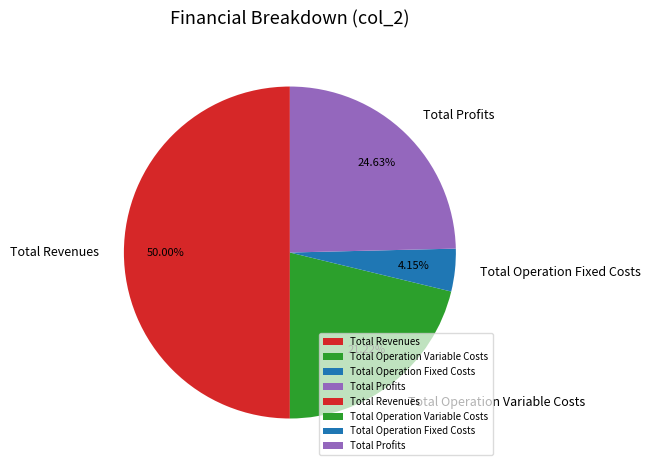

Is it true that Total Revenues is 36% of the pie?

False